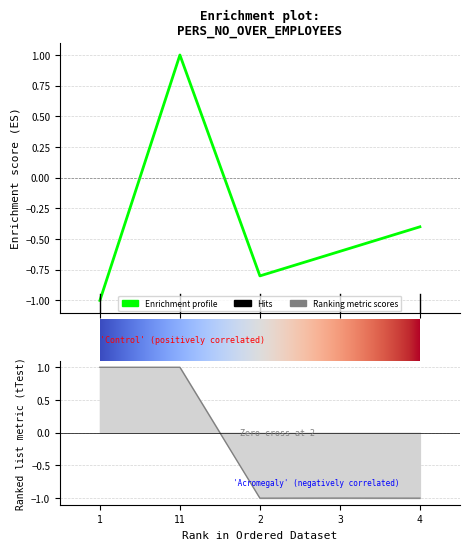

The value of Pers.No. at 4 is -0.1. True or false?

False